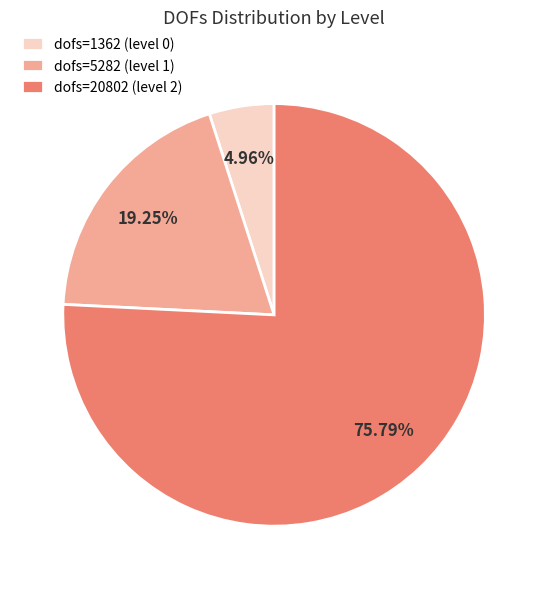

Which has a higher value, dofs=5282 (level 1) or dofs=20802 (level 2)?

dofs=20802 (level 2)